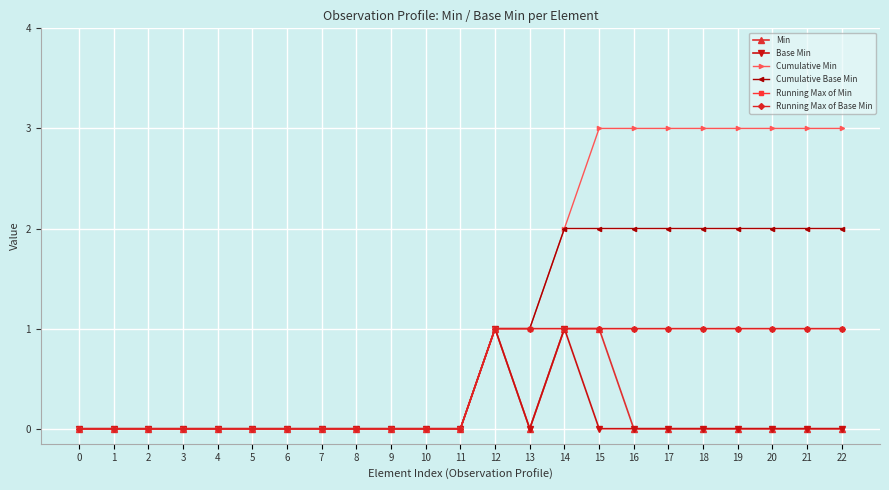

What is the average value of the Cumulative Base Min series?

1